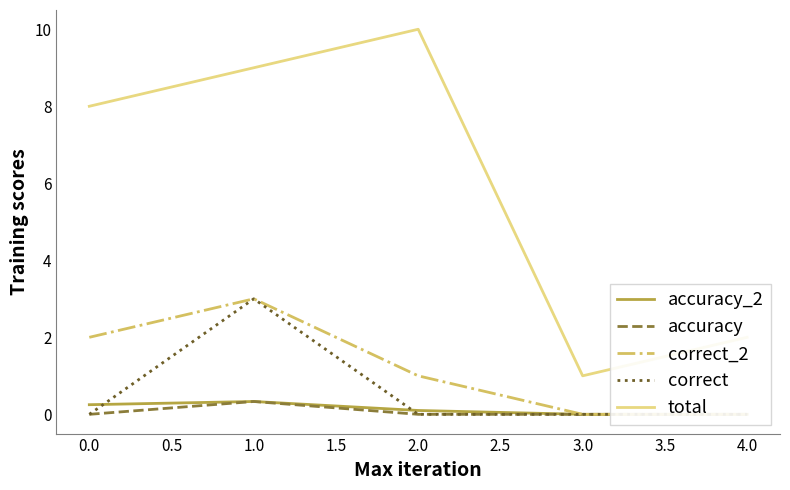

What is the sum of all accuracy values?

0.3